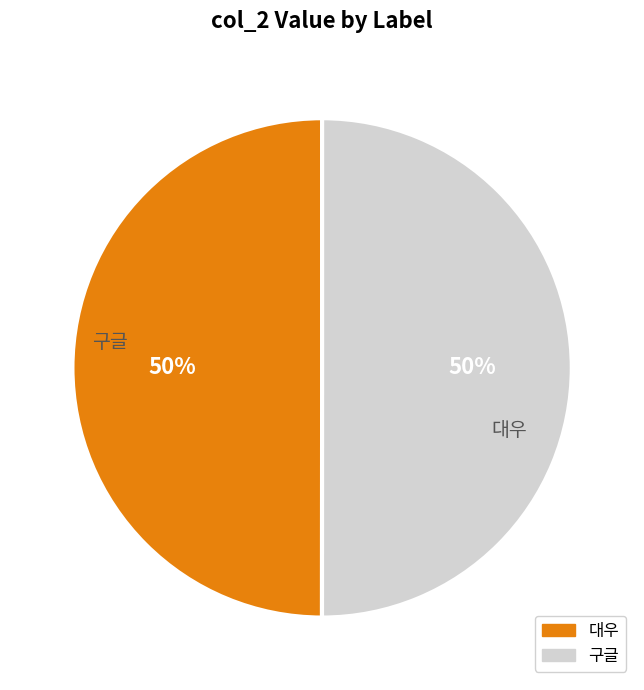

The 구글 slice represents 39% of the pie. True or false?

False